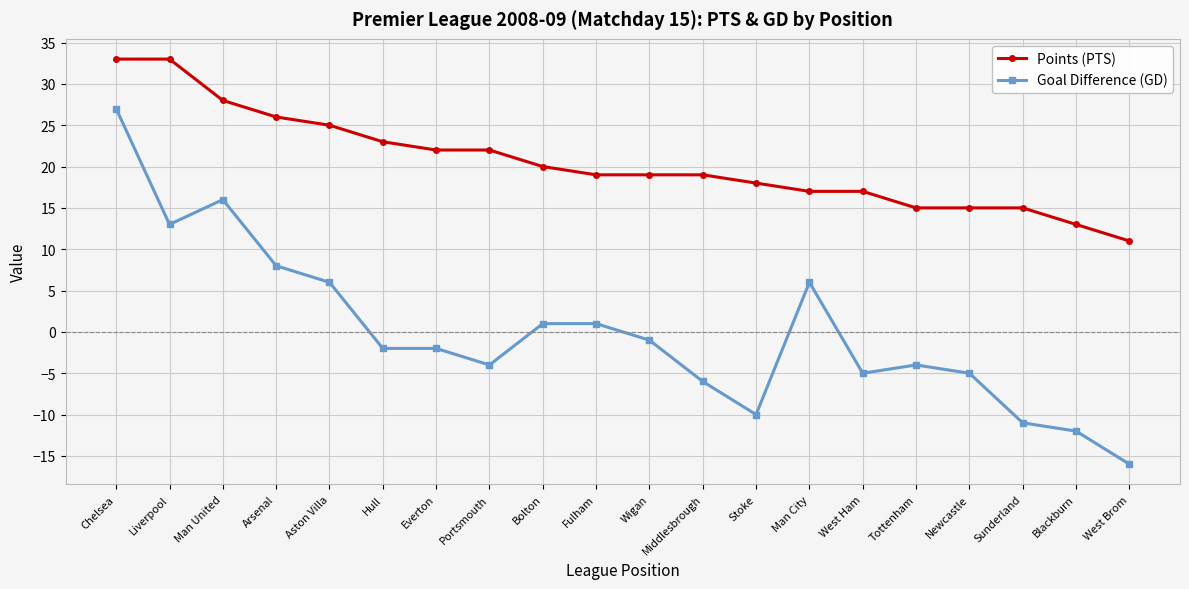

Reading right to left, transcribe all the data shown in this chart.

Points (PTS): 11	13	15	15	15	17	17	18	19	19	19	20	22	22	23	25	26	28	33	33
Goal Difference (GD): -16	-12	-11	-5	-4	-5	6	-10	-6	-1	1	1	-4	-2	-2	6	8	16	13	27